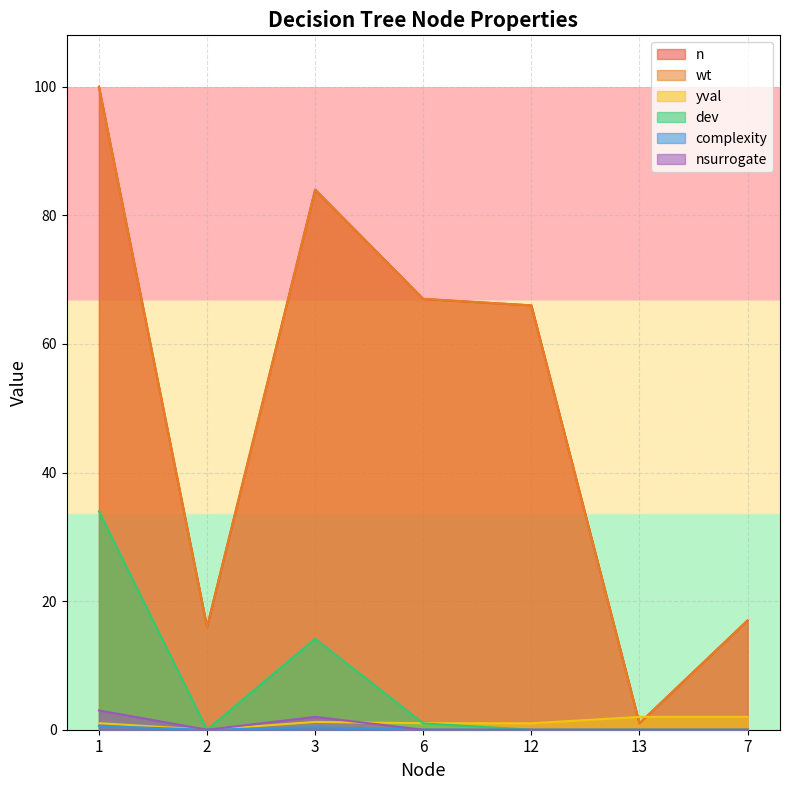

Which series has the largest total across all categories?

n